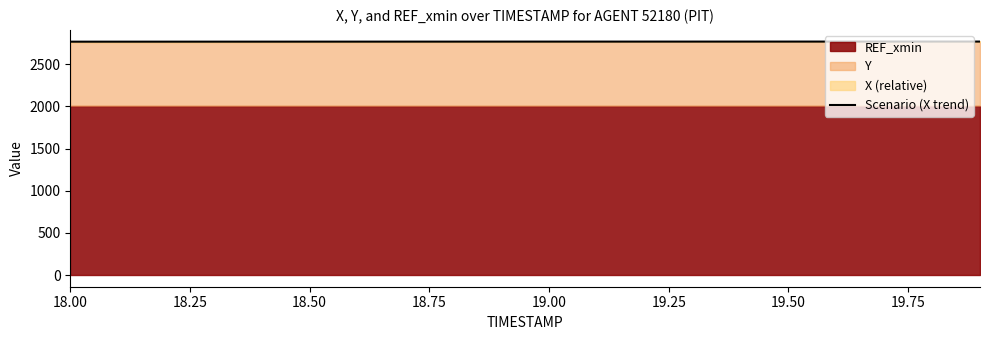

Which label corresponds to the smallest value in the chart?

18.00